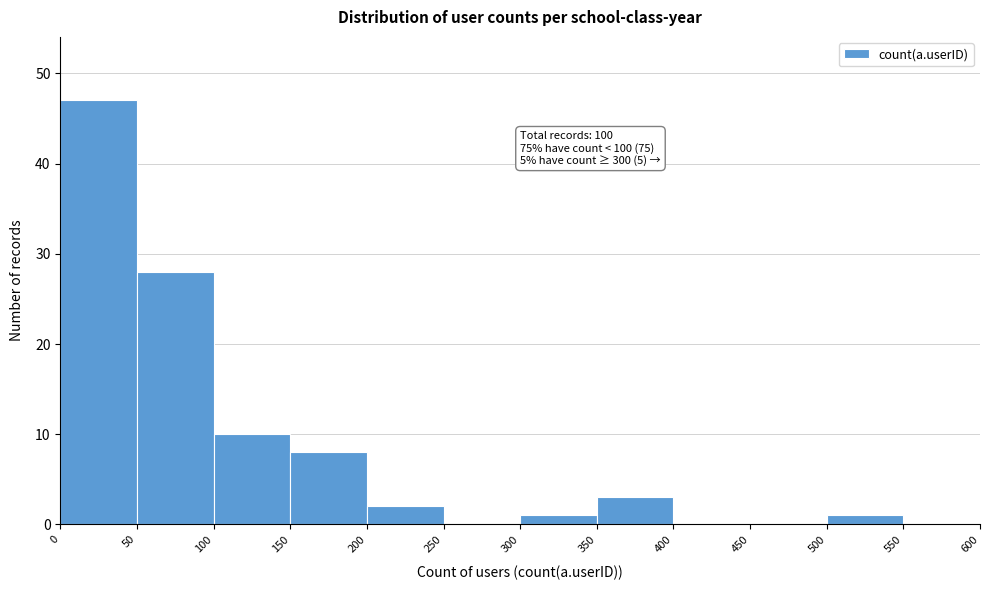

Over which range of the x-axis is the bar tallest?

0 to 50